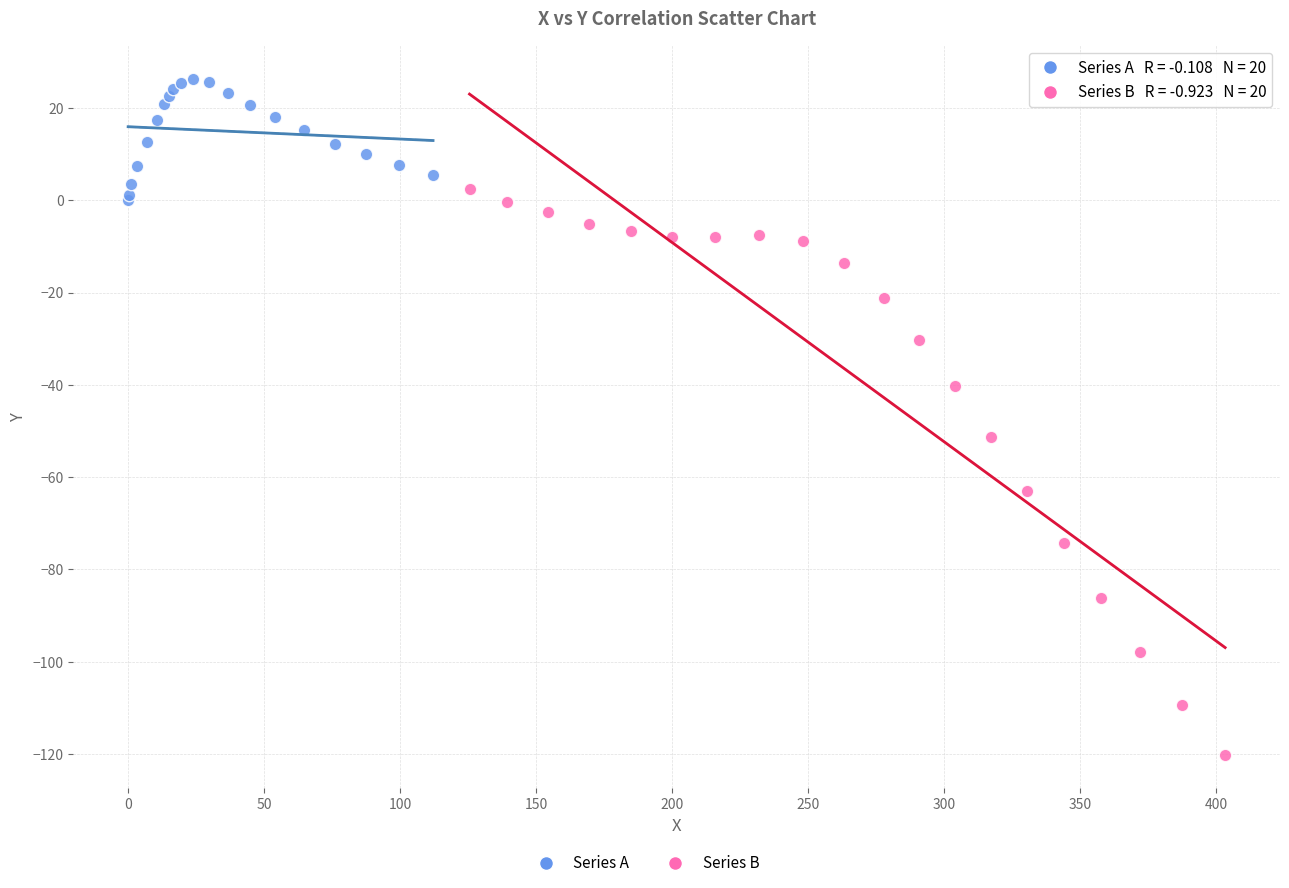

Which series reaches the maximum Y coordinate?

Series A